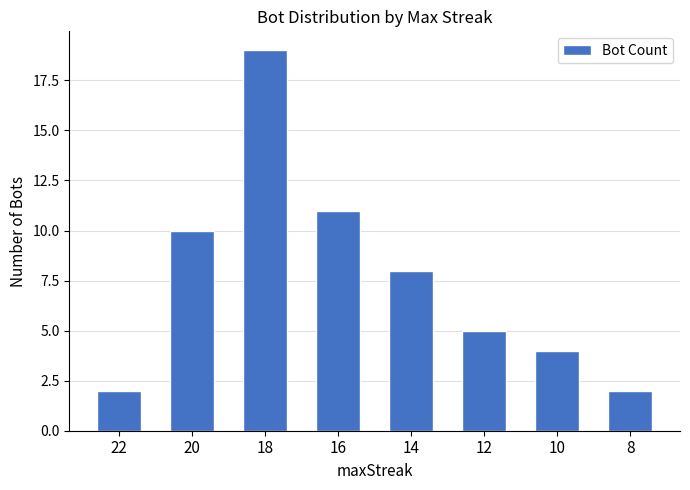

What is the sum of all values?

61